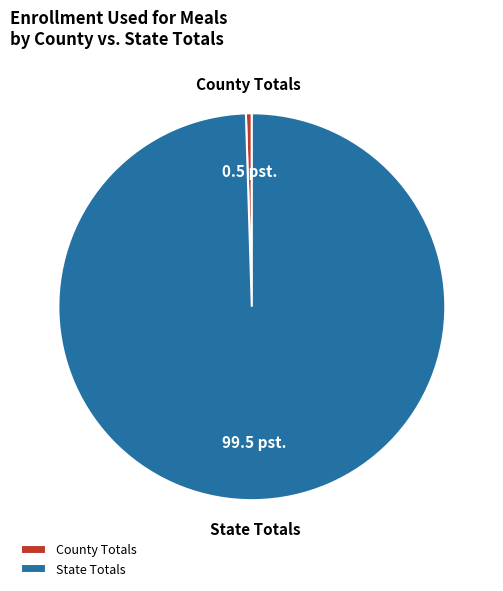

What is the smallest slice in the pie chart?

County Totals